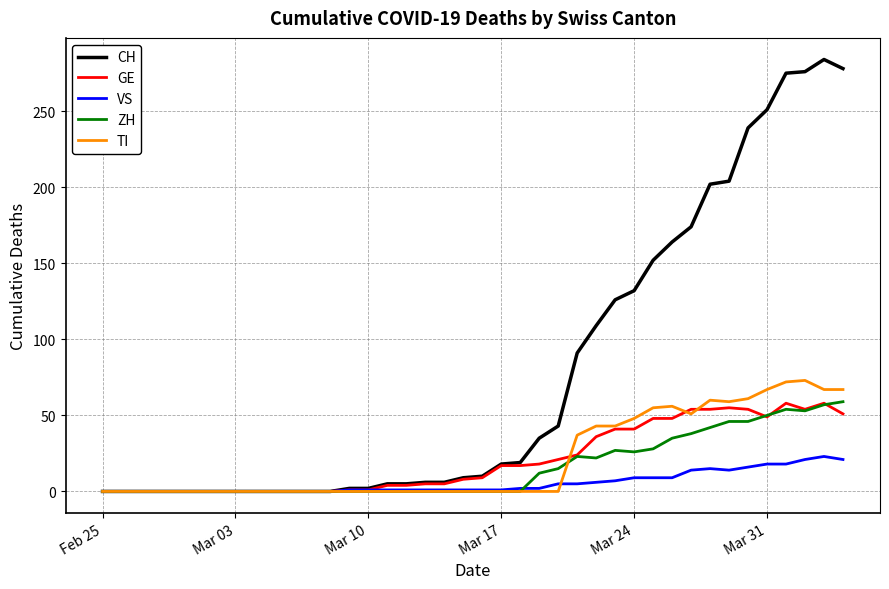

Which series has the largest total across all categories?

CH